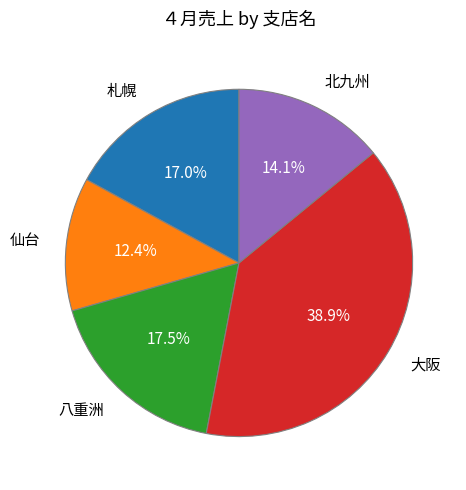

Which has a higher value, 大阪 or 八重洲?

大阪